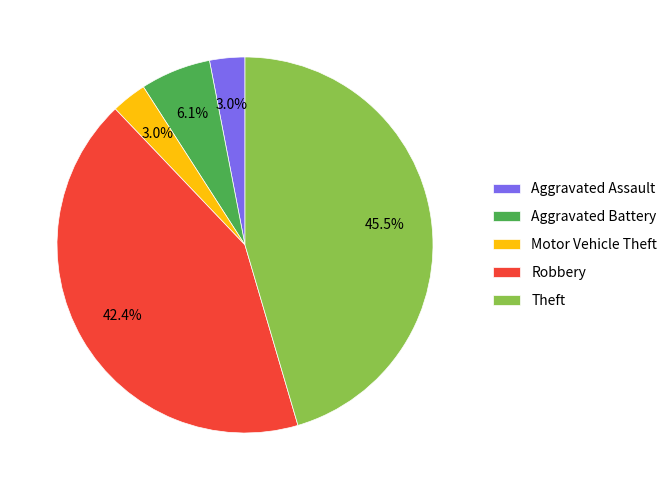

Which slice is the largest?

Theft